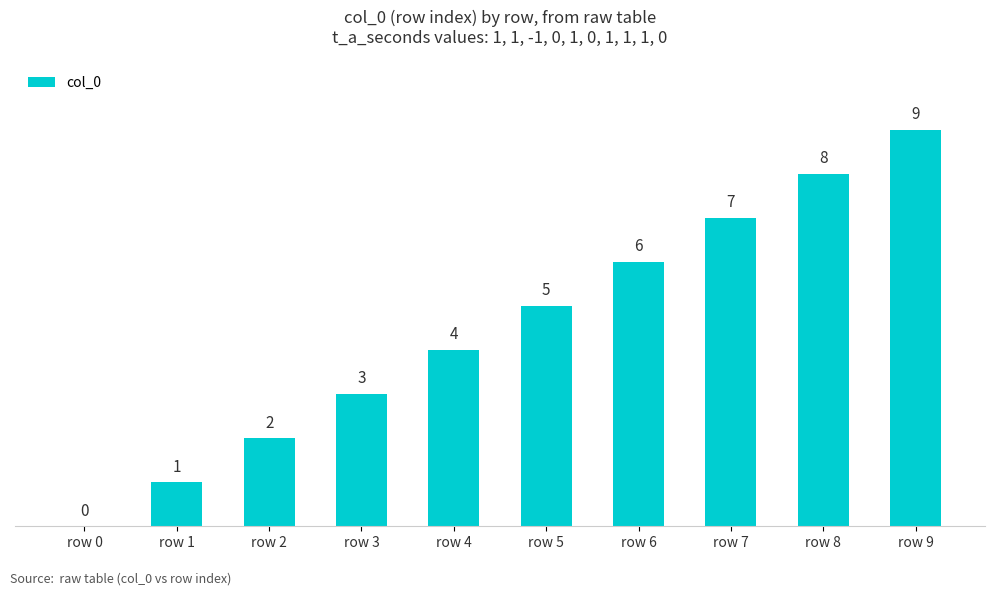

Are the bars grouped side by side (vs. stacked)?

No